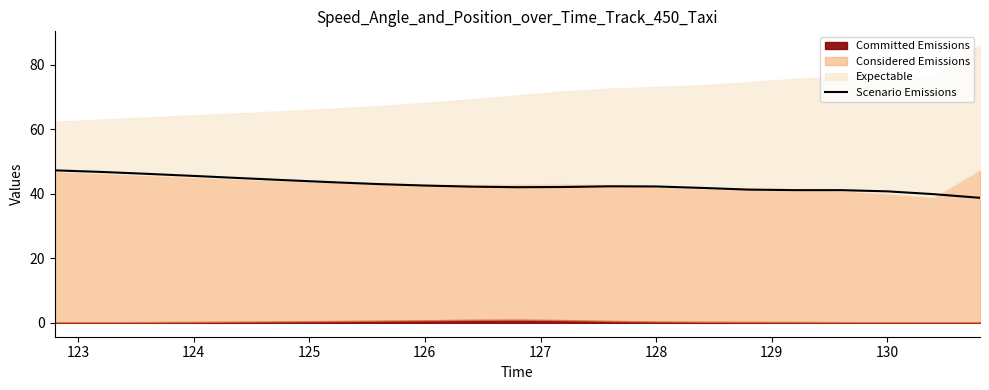

True or false: there are more than 0 points higher than both neighbors.

True